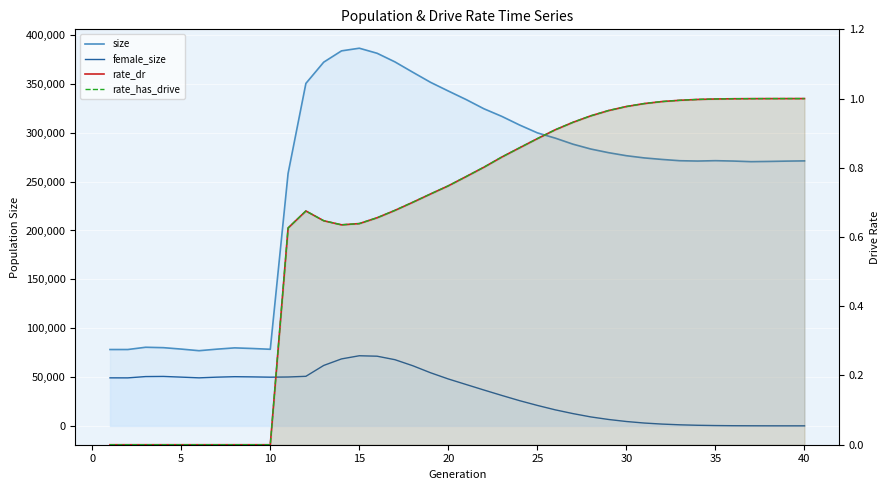

True or false: rate_dr has a value of 0.9 at 15.

False